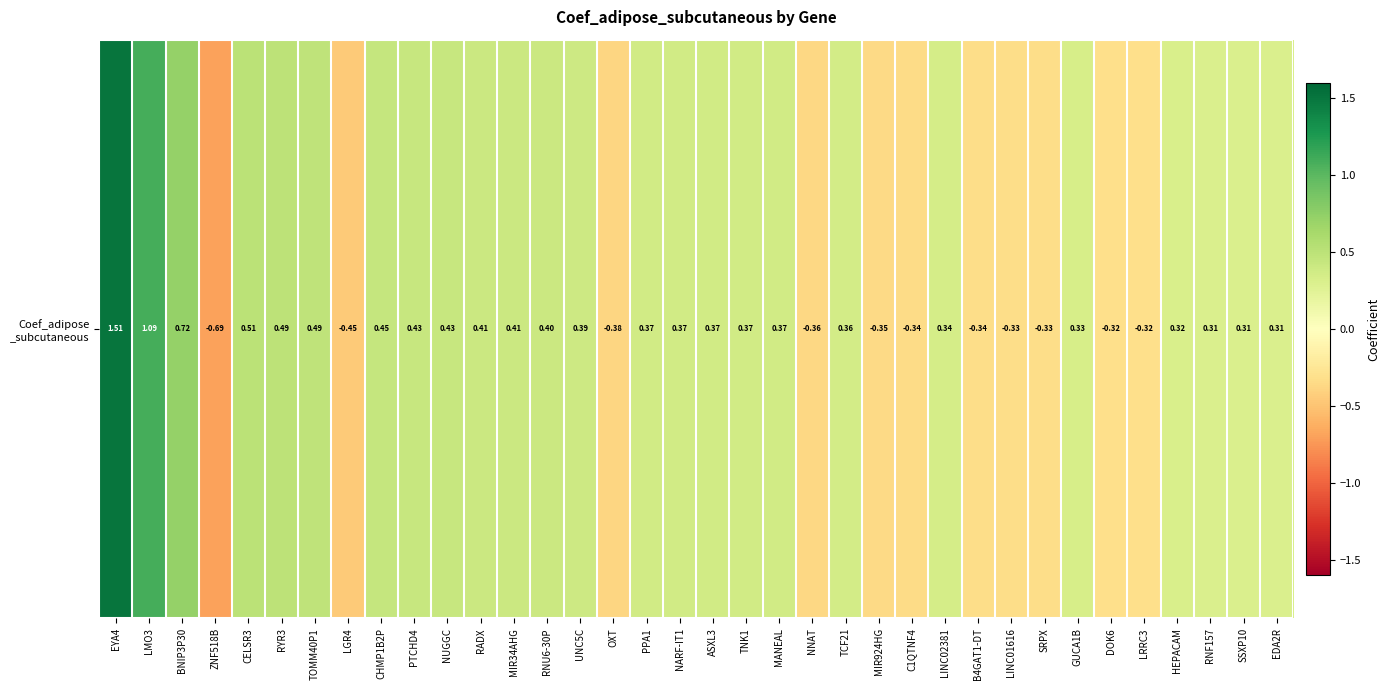

Which category has the lowest value across all series?

ZNF518B